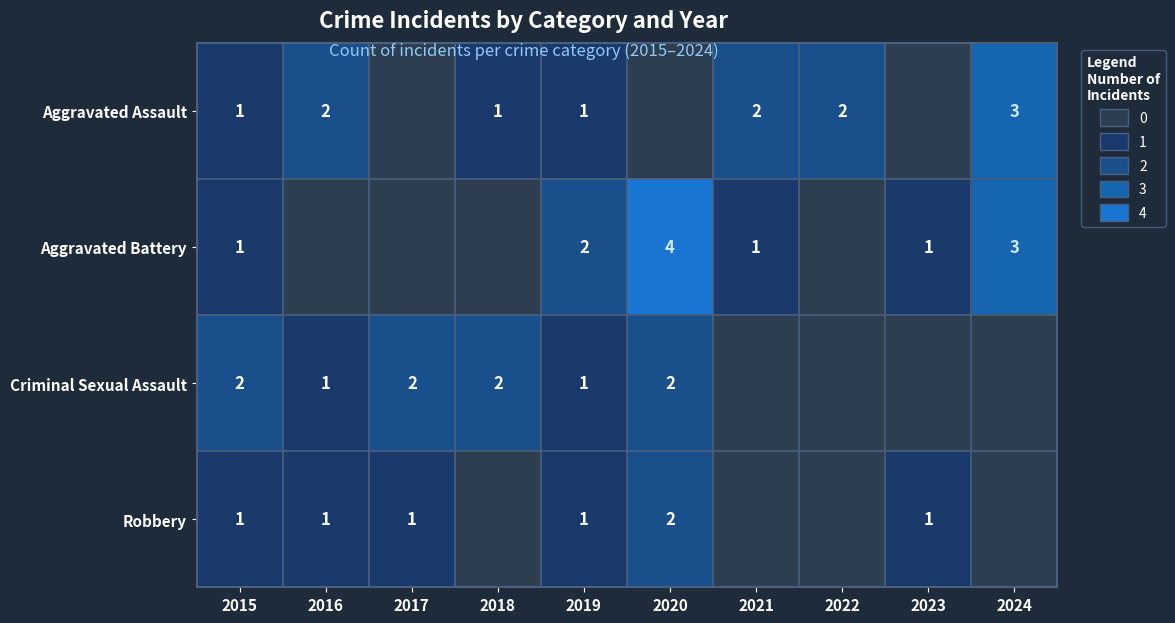

The Aggravated Battery series shows 1 at 2021. True or false?

True